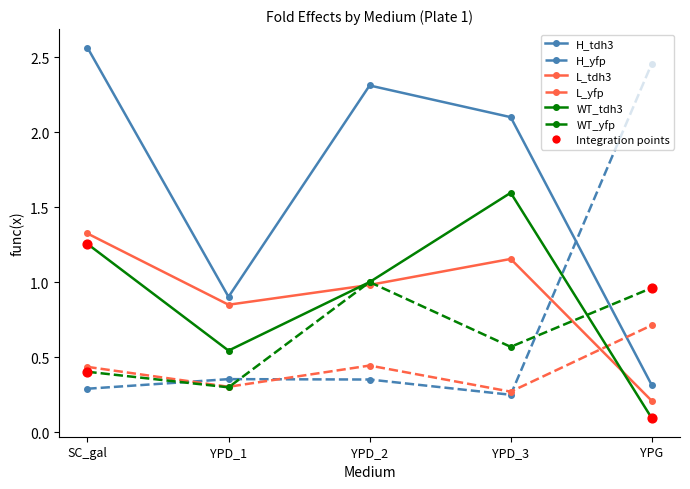

Which series has the largest total across all categories?

H_tdh3